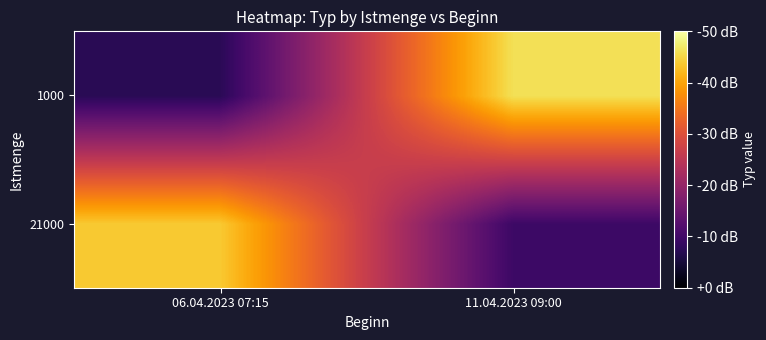

Reading right to left, transcribe all the data shown in this chart.

21000: 11.04.2023 09:00=4.8	06.04.2023 07:15=21.9
1000: 11.04.2023 09:00=23.0	06.04.2023 07:15=3.7